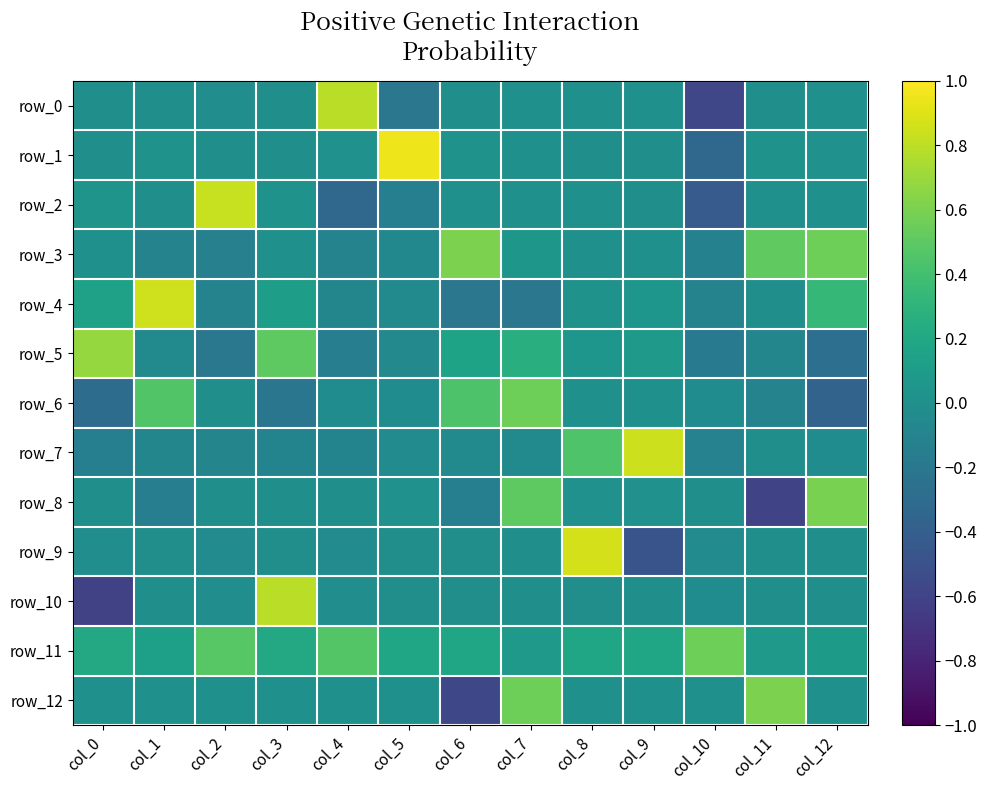

The row_8 series shows -0.0 at col_0. True or false?

True